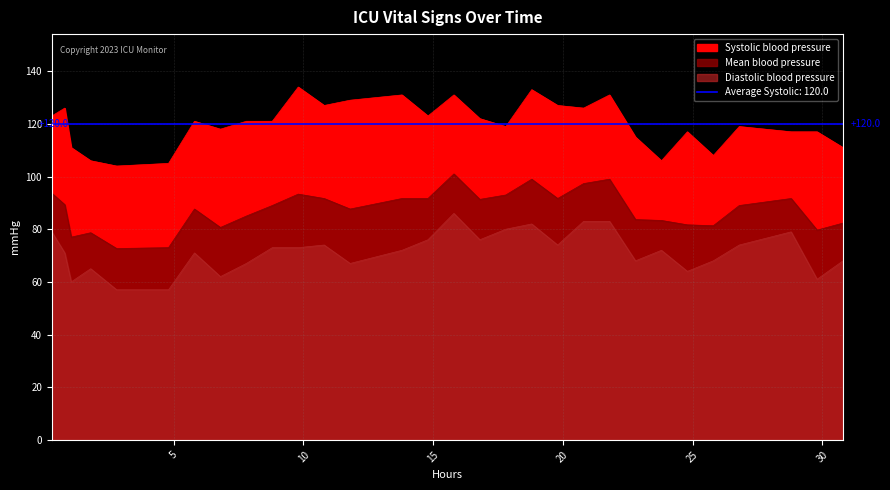

What is the difference between the highest and lowest values at 17.8?

39.0